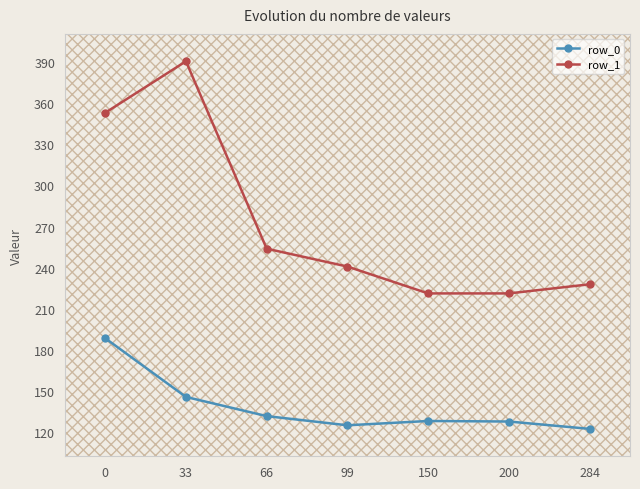

How many values in the row_0 series exceed 128?

4